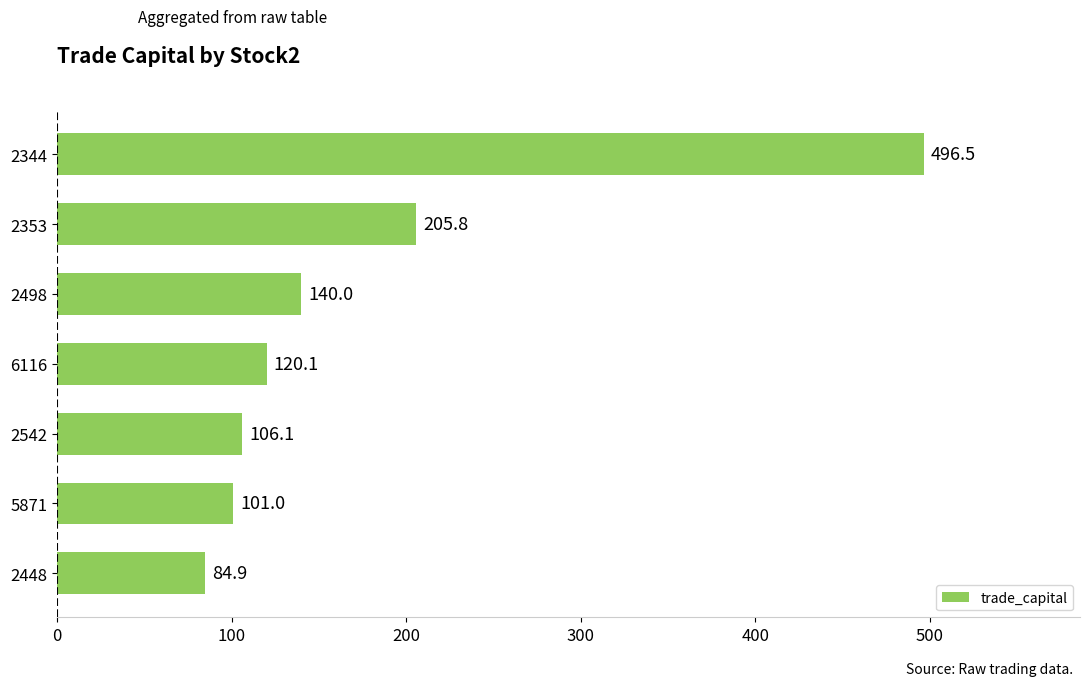

What is the difference between the maximum and minimum values?

411.6